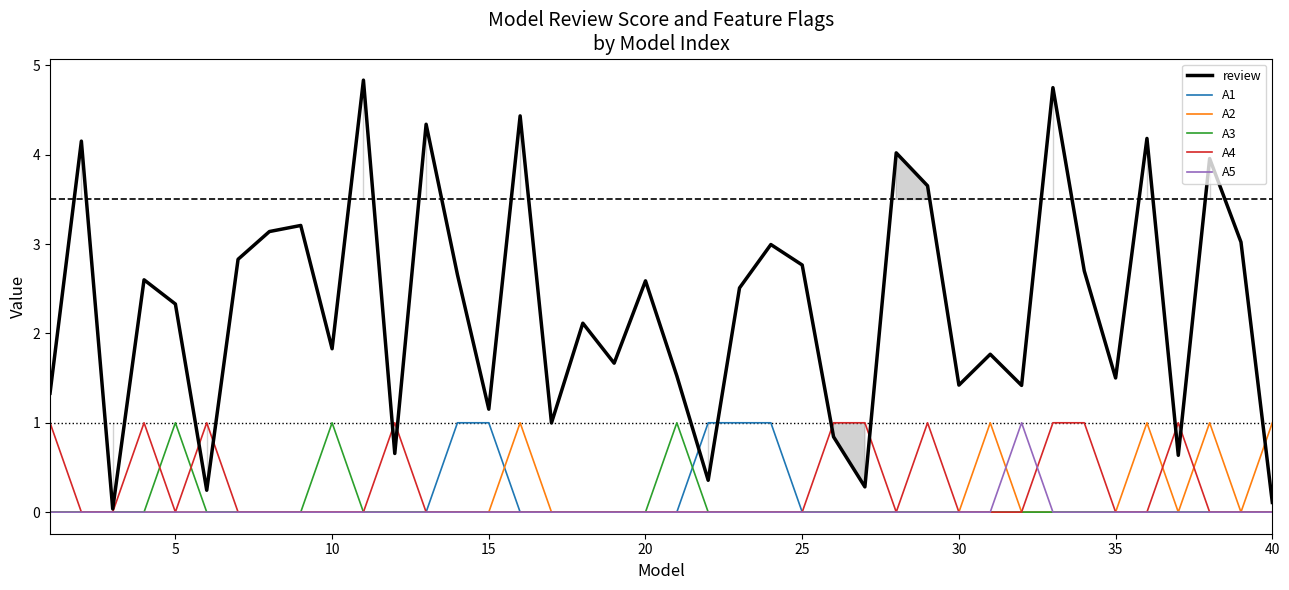

How many lines are shown in the chart?

6